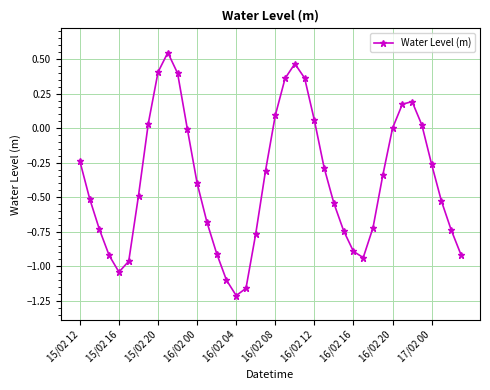

How many interior local peaks (higher than both neighbors) does the data have?

3